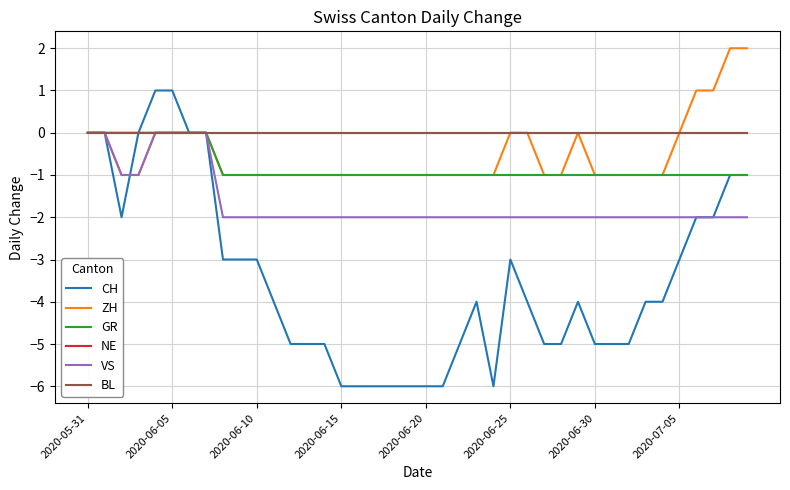

What is the label of the 20th point from the left?

19